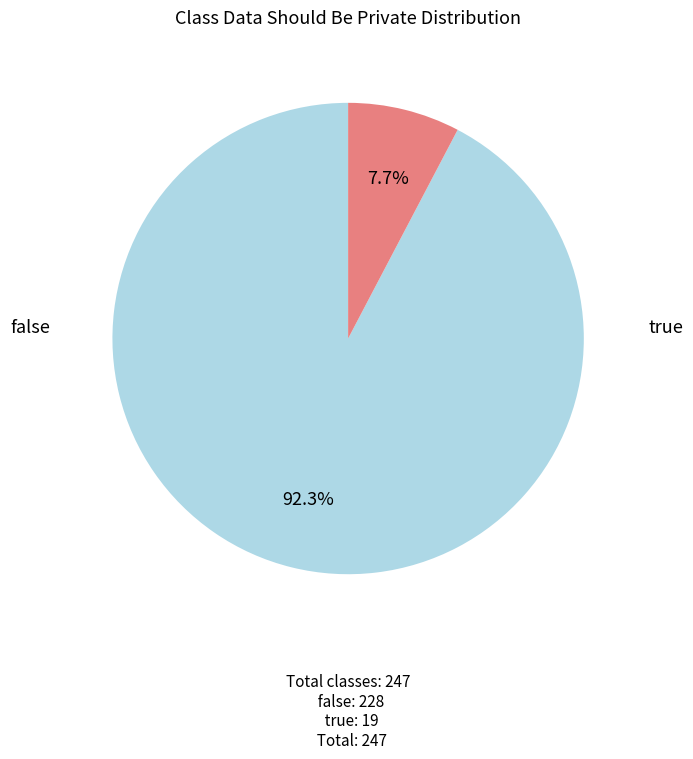

True or false: false accounts for 80% of the total.

False